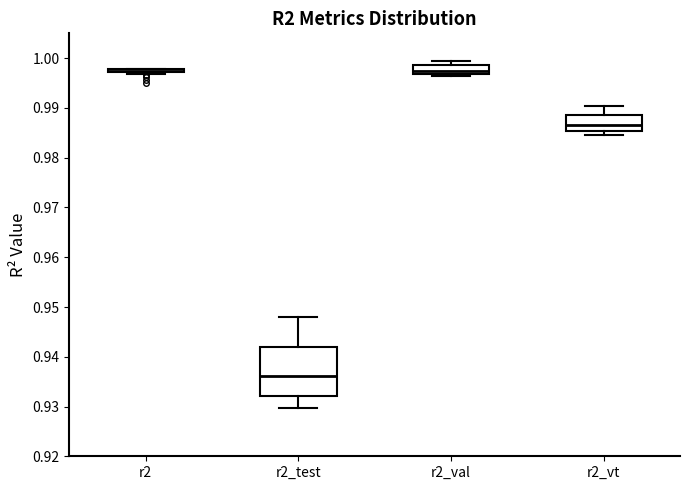

Where does the upper whisker of the box for r2_vt end on the y-axis? The values are not printed on the chart, so give them approximately, as read against the axis.

0.990